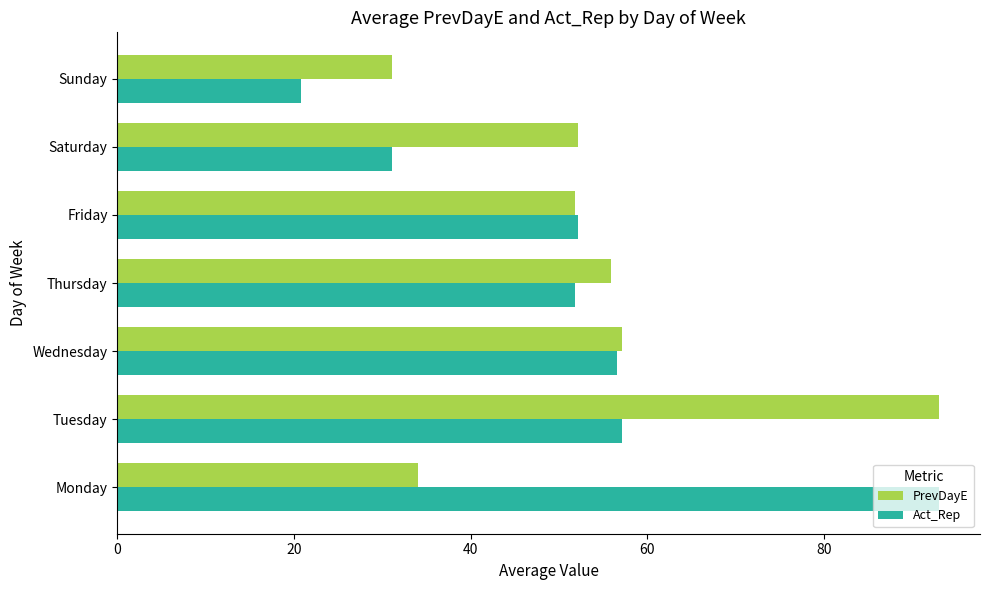

What is the total value across all series at Wednesday?

113.7